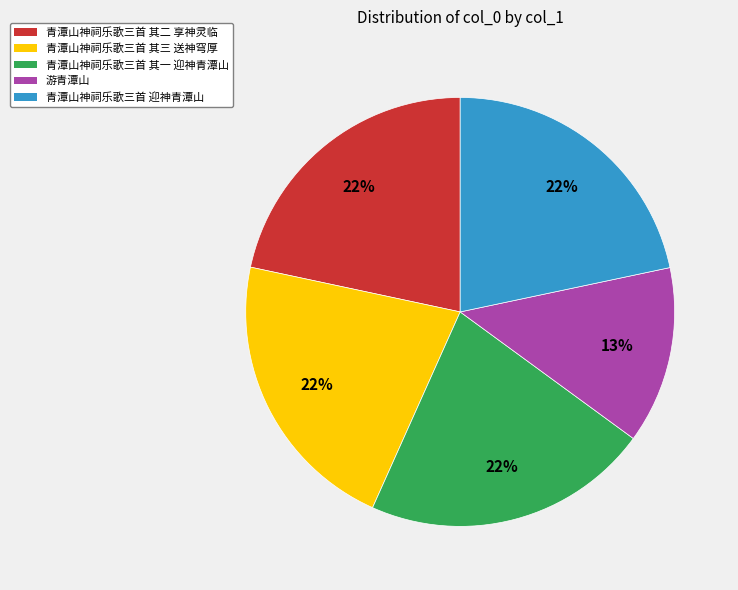

Combined, do 青潭山神祠乐歌三首 迎神青潭山 and 青潭山神祠乐歌三首 其三 送神穹厚 account for over 50%?

No